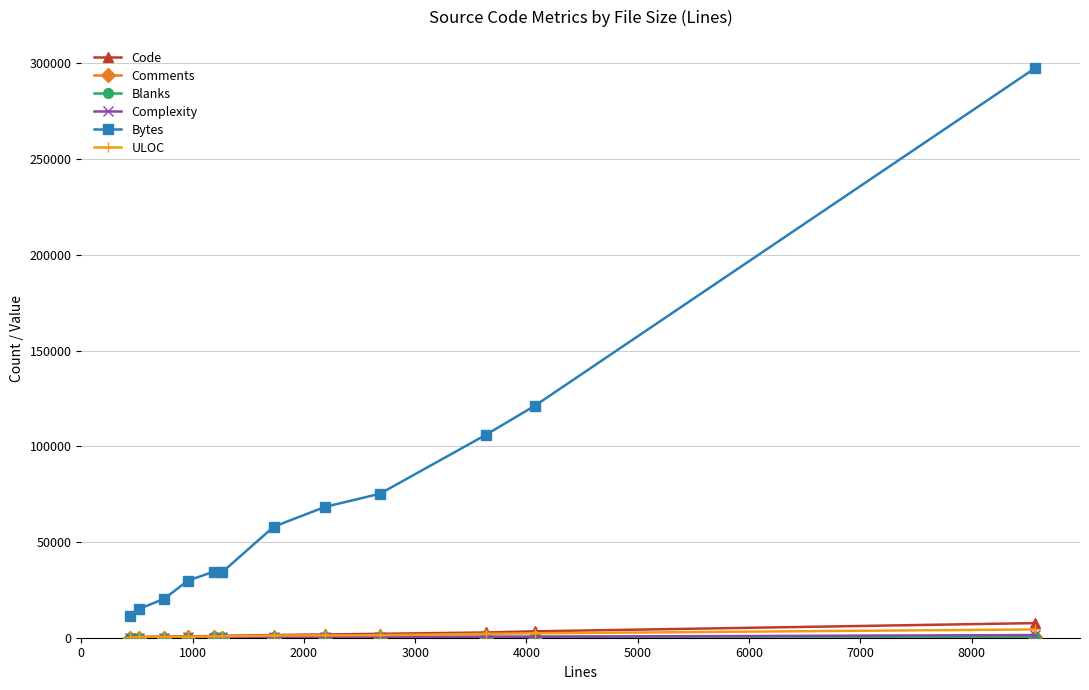

Which series has the largest total across all categories?

Bytes